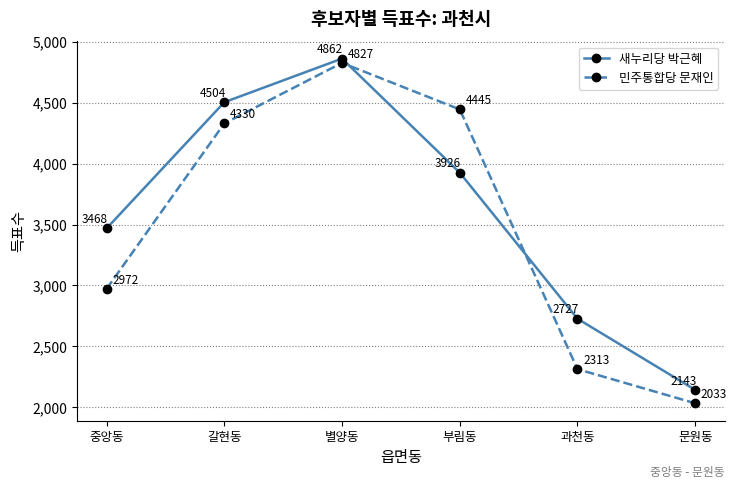

List the series in order of their peak value, lowest first.

민주통합당 문재인, 새누리당 박근혜